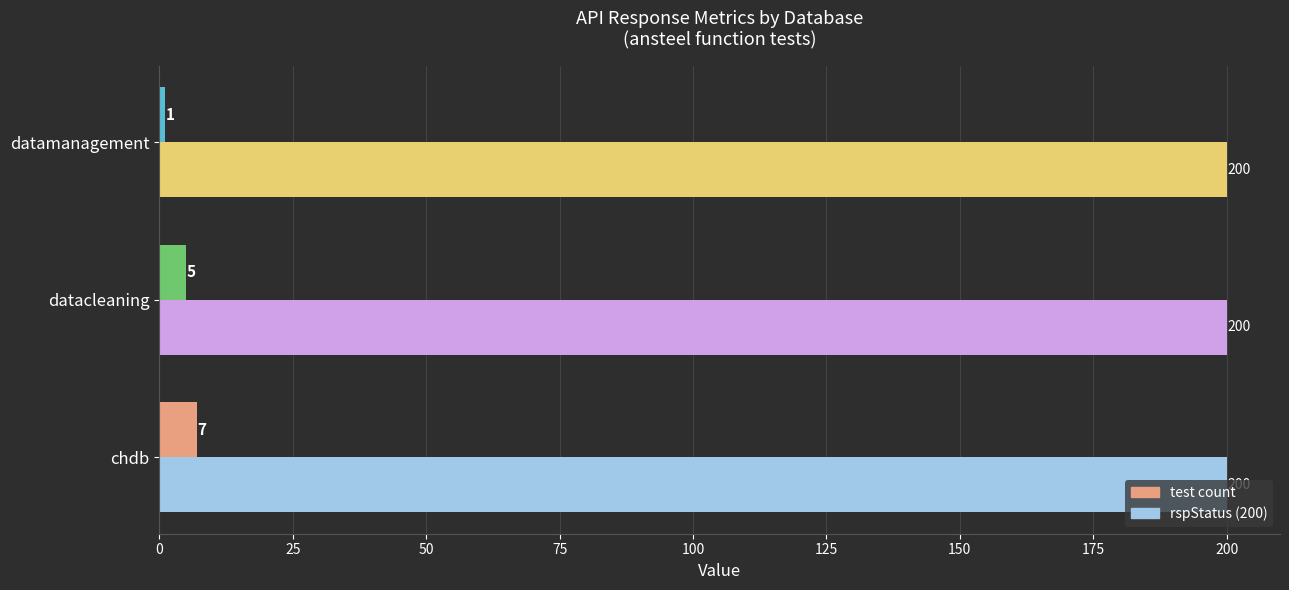

List the series in order of their overall mean, highest first.

rspStatus (200), test count